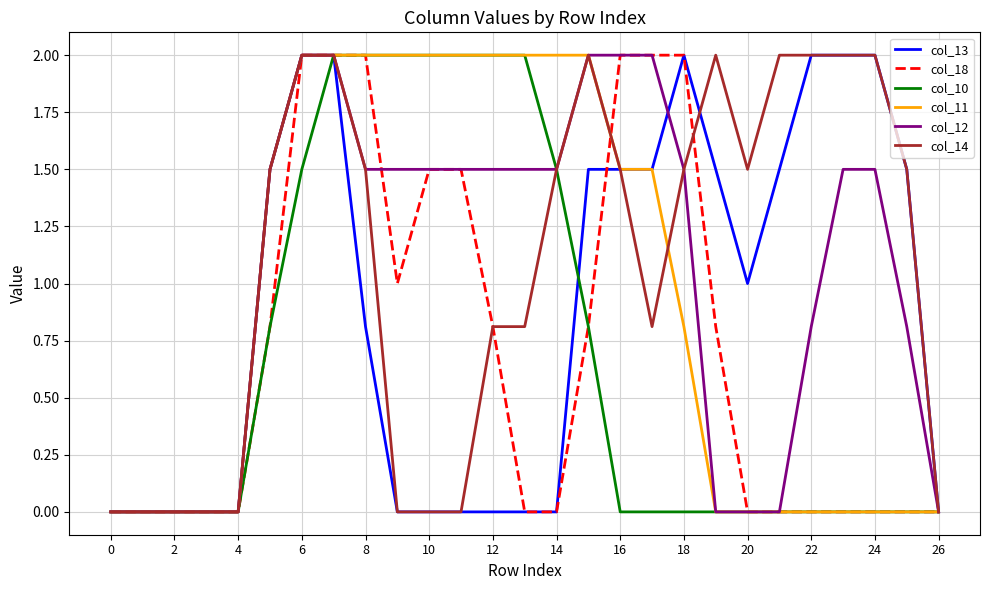

What is the highest value of the col_11 series?

2.0